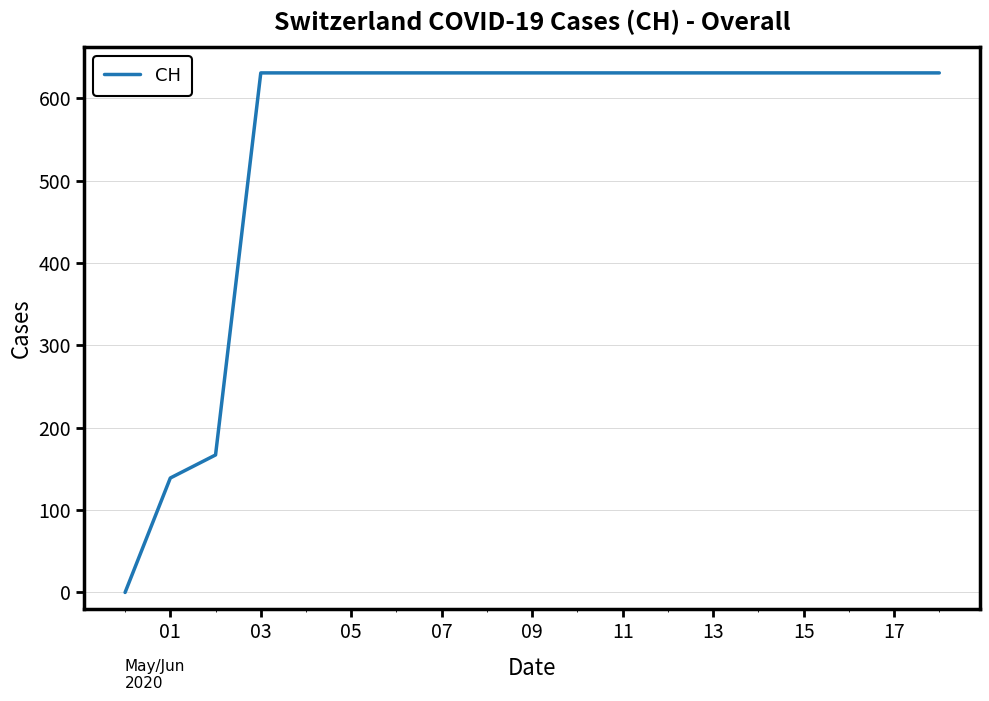

What is the difference between the second highest and second lowest values?

492